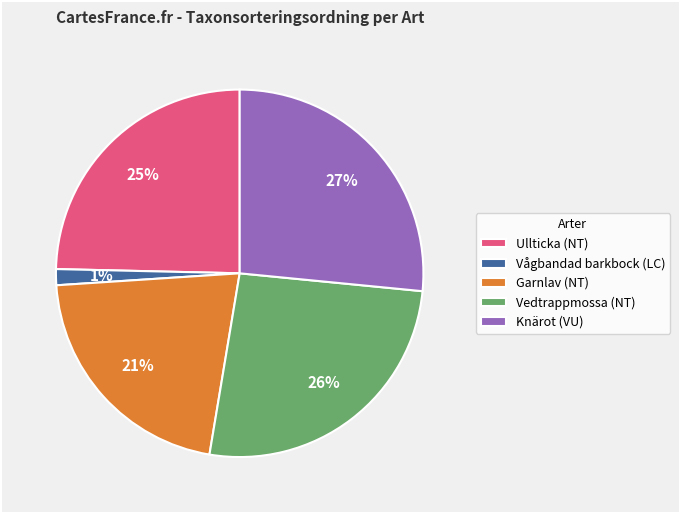

Do Vågbandad barkbock (LC) and Garnlav (NT) together represent more than half of the pie?

No